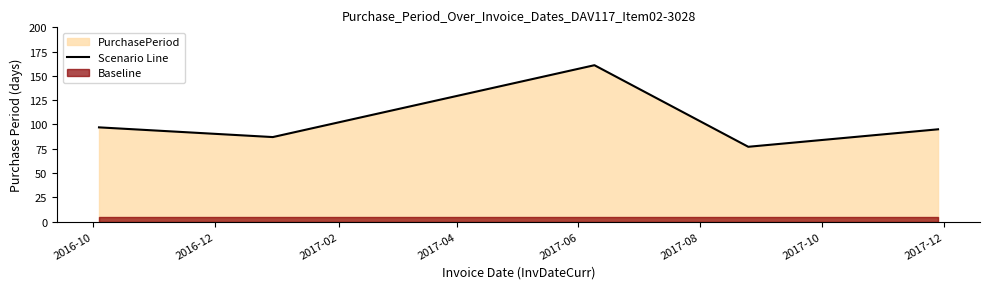

What is the highest value of the Scenario Line series?

161